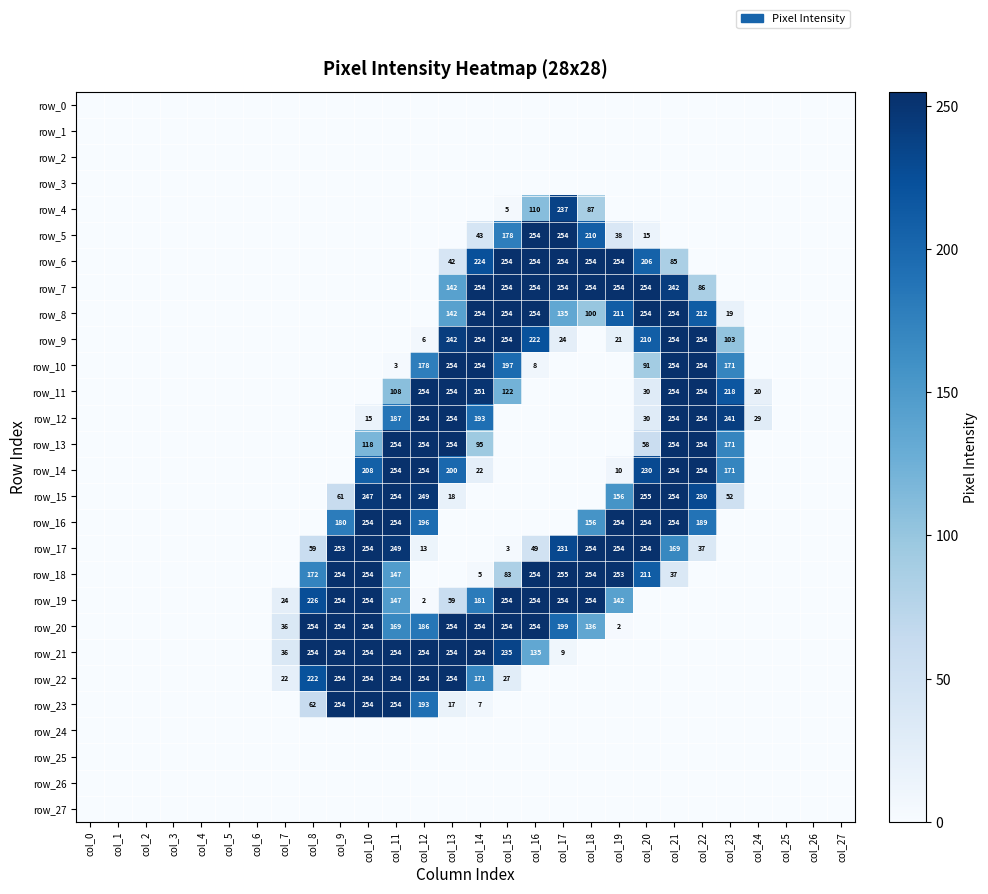

At which label is row_0 closest to 0?

col_0